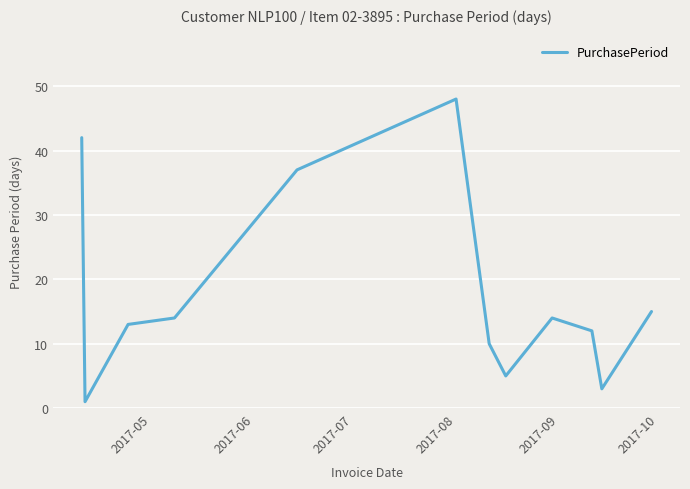

What is the difference between the maximum and minimum values?

47